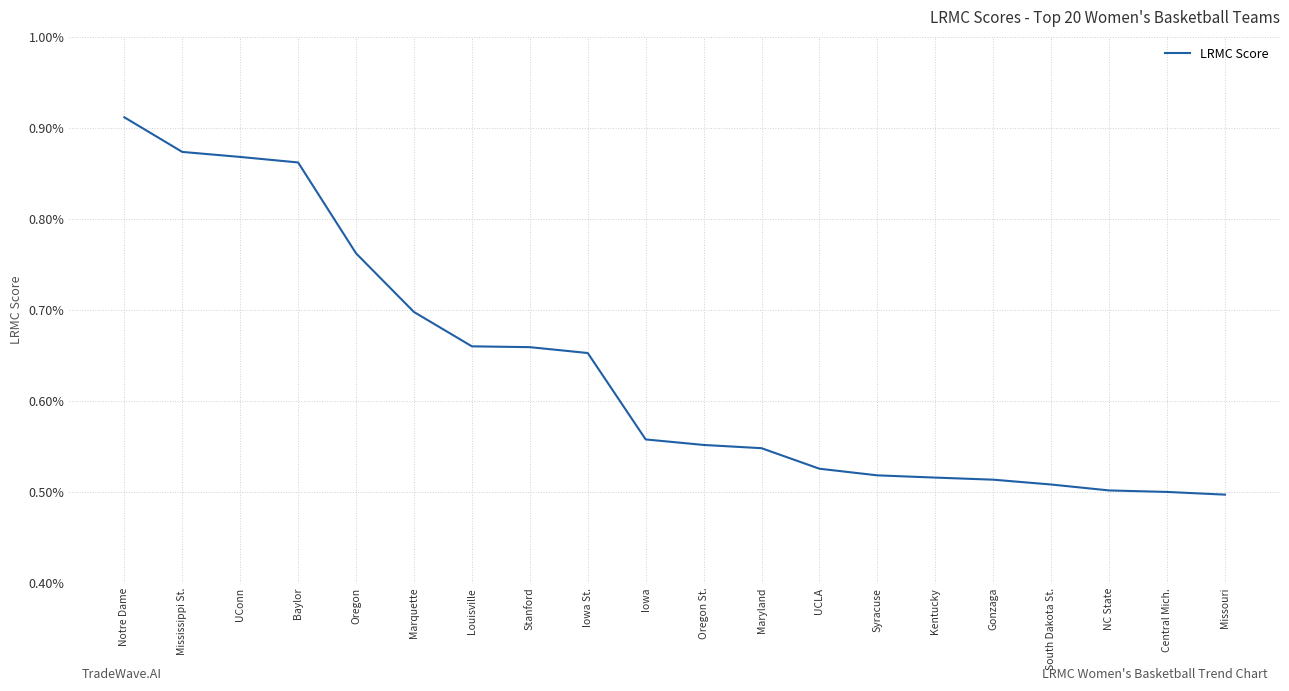

Is this an area chart (filled region under the line)?

No